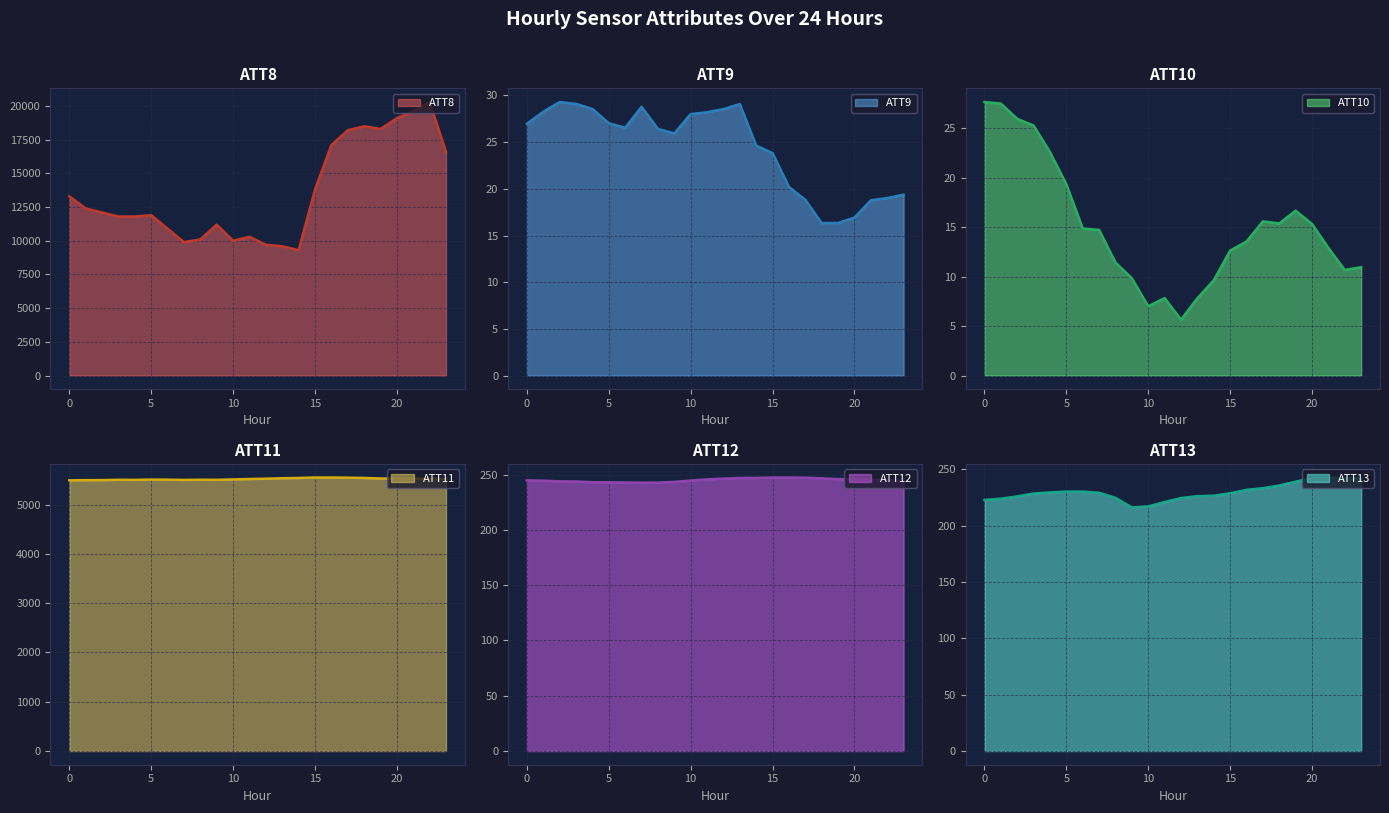

In ATT11, how many points are higher than both neighbors (excluding endpoints)?

4